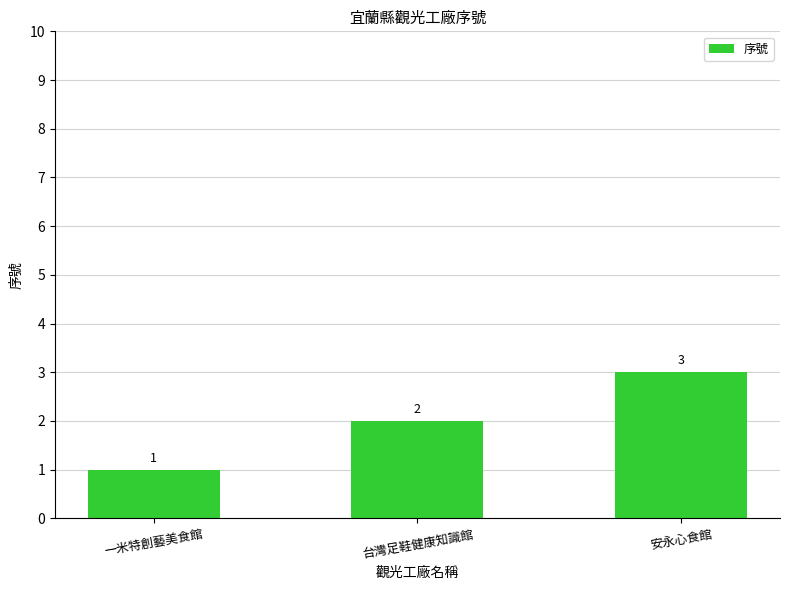

List the labels in order of value, smallest first.

一米特創藝美食館, 台灣足鞋健康知識館, 安永心食館